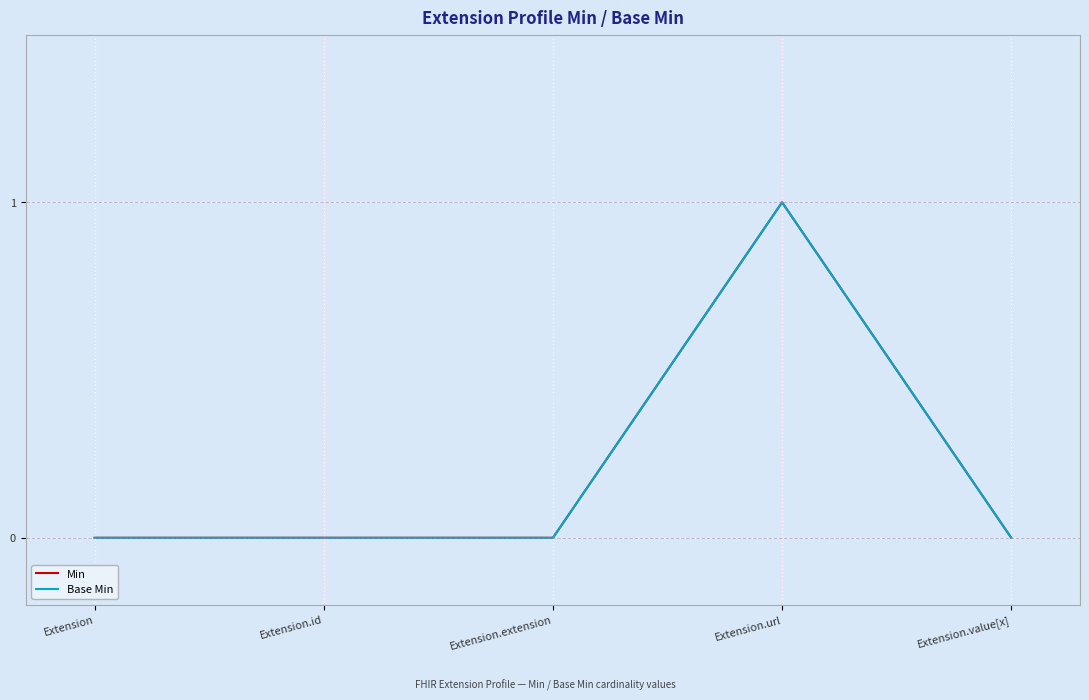

What are all the series names shown in the legend?

Min, Base Min